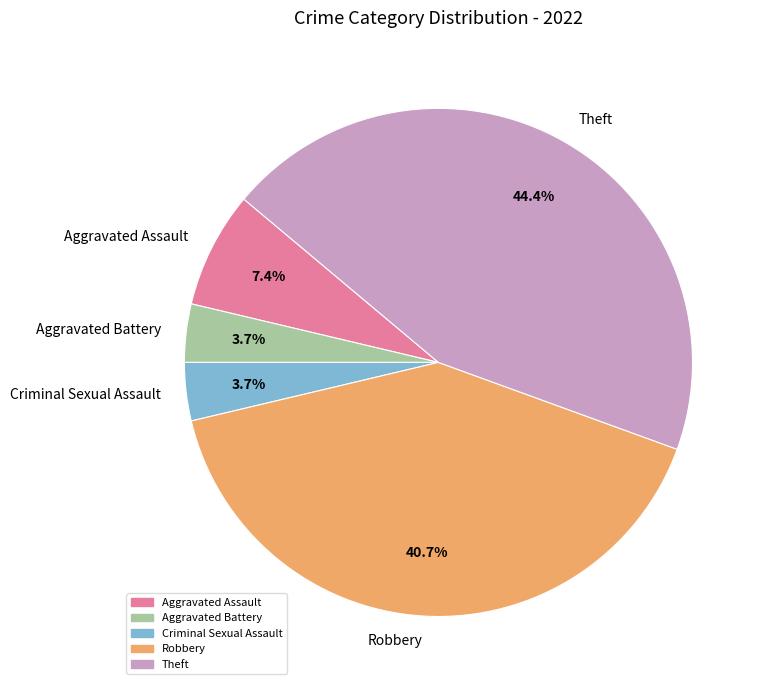

Which slice is the largest?

Theft